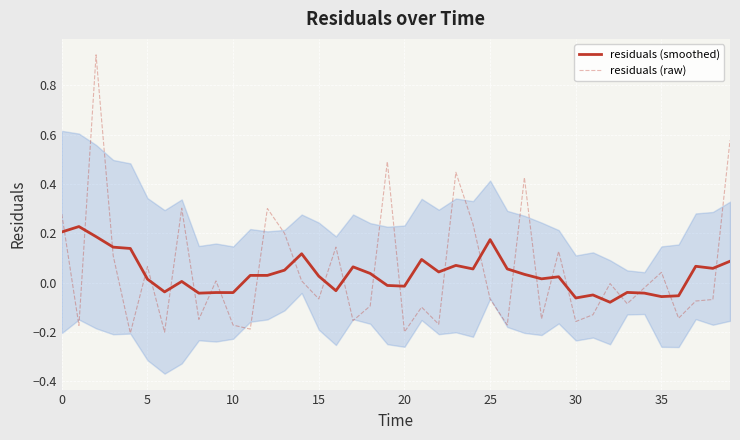

Between which two adjacent categories do residuals (smoothed) and residuals (raw) first intersect?

0 and 5